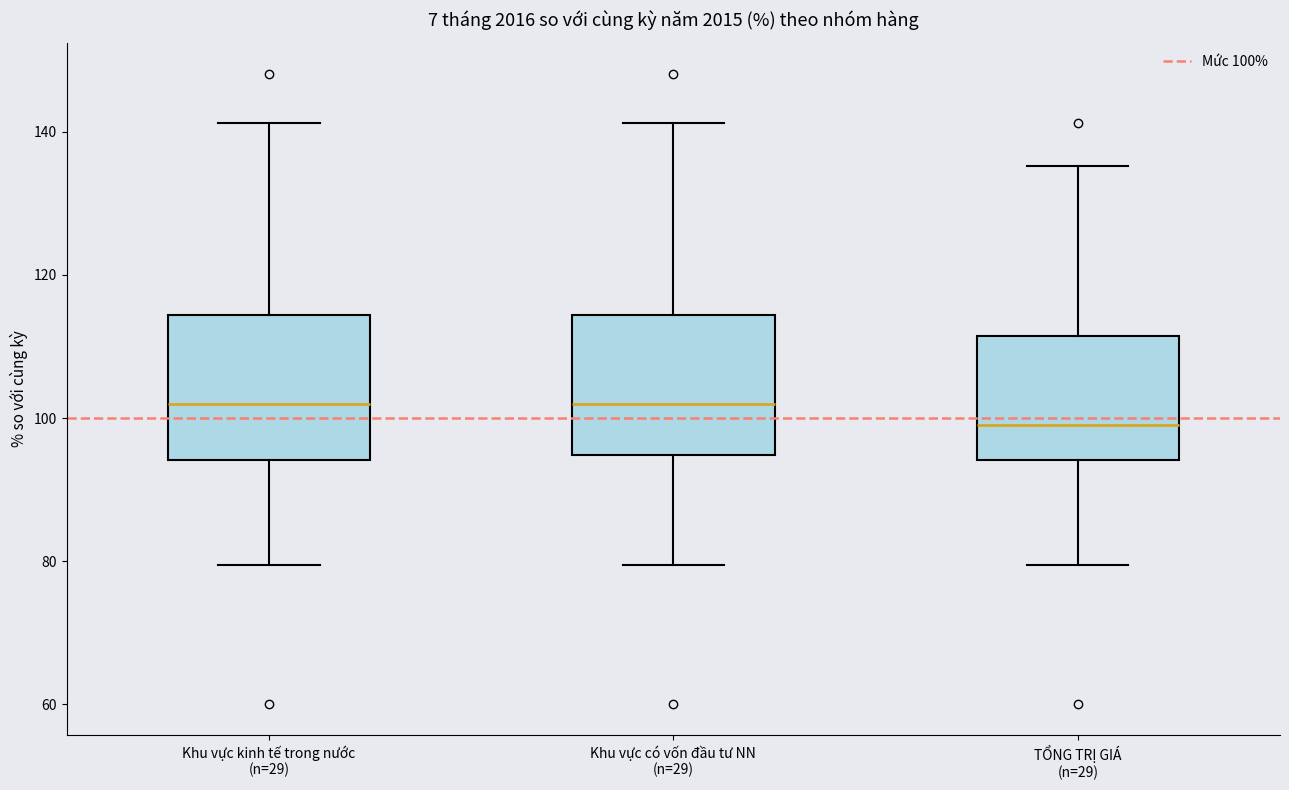

Reading left to right, transcribe this box plot: for each box, give where its median line is, the range the box spans, and where its two whiskers end, as read against the y-axis. The values are not printed on the chart, so give them approximately, as read against the axis.

Khu vực kinh tế trong nước (n=29): median 102, box 94 to 114, whiskers 80 to 142
Khu vực có vốn đầu tư NN (n=29): median 102, box 94 to 114, whiskers 80 to 142
TỔNG TRỊ GIÁ (n=29): median 100, box 94 to 112, whiskers 80 to 136